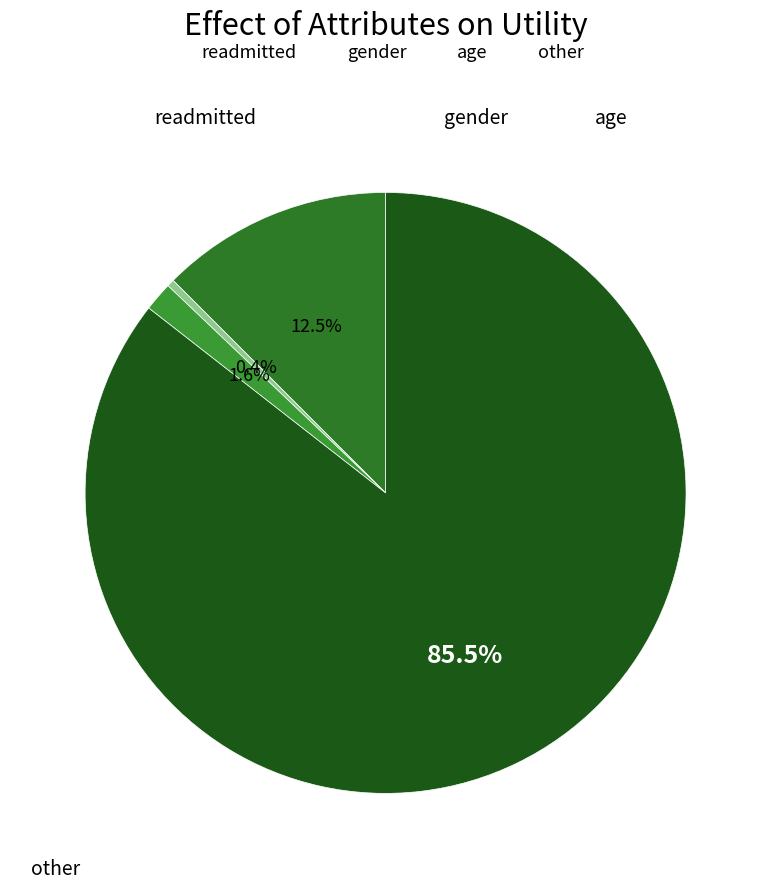

Is it true that readmitted is 2% of the pie?

False